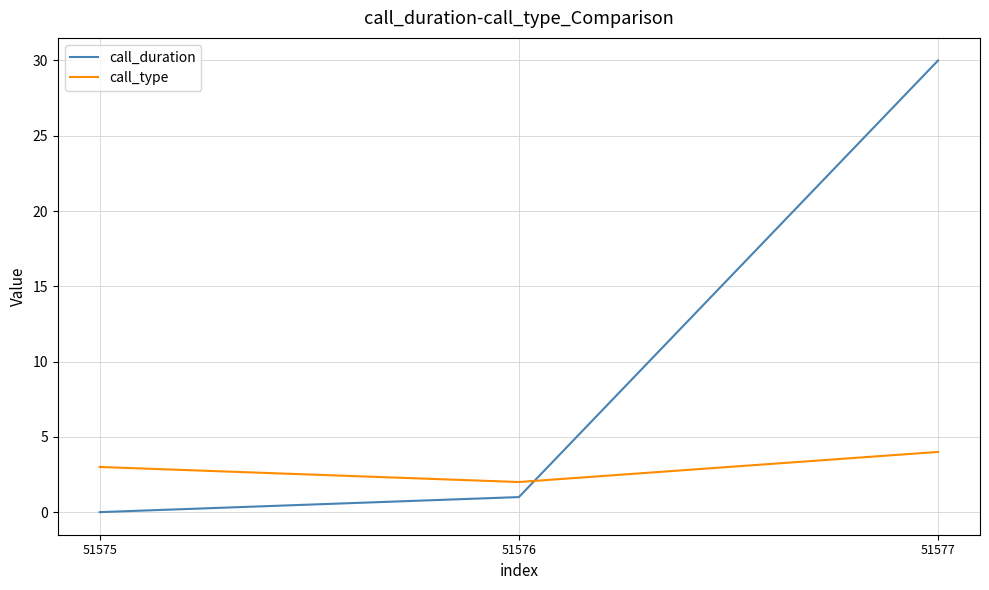

How many values in the call_type series are below 3?

1